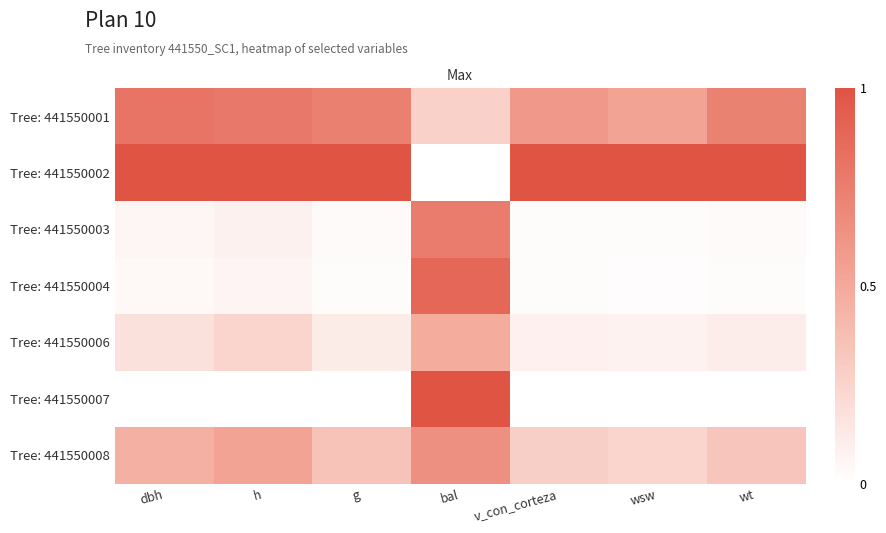

How many categories are shown in the chart?

7